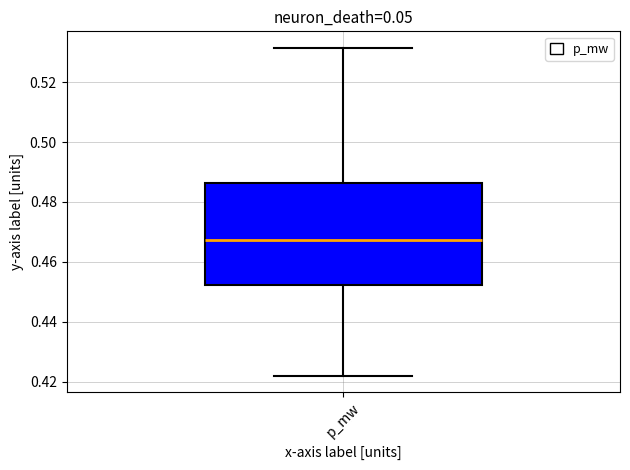

Transcribe this box plot: give where the median line is, the range the box spans, and where the two whiskers end, as read against the y-axis. The values are not printed on the chart, so give them approximately, as read against the axis.

median 0.468, box 0.452 to 0.486, whiskers 0.422 to 0.532